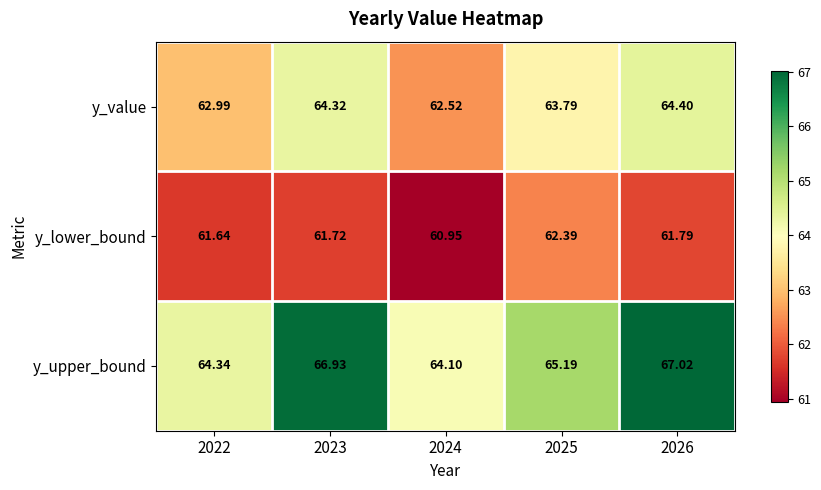

Rank the series by their maximum value, from lowest to highest.

y_lower_bound, y_value, y_upper_bound